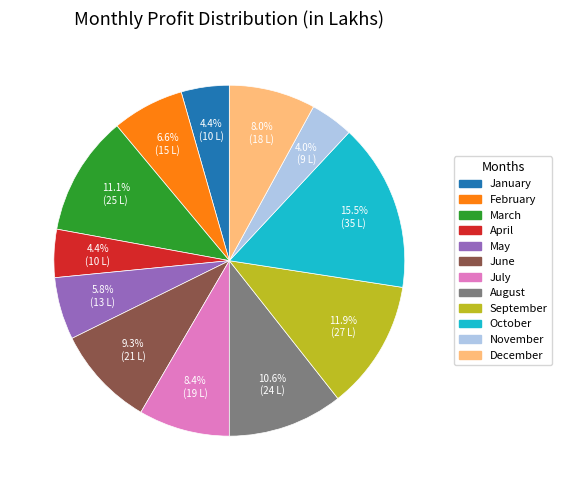

What percentage is NOT represented by October?

84.5%